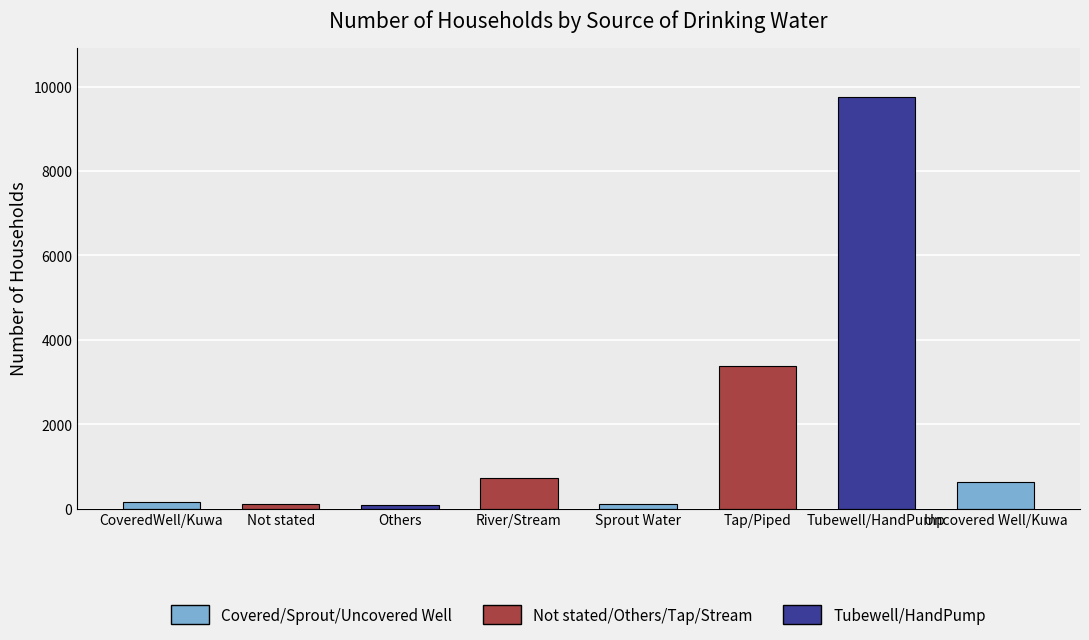

At which category does the chart reach its peak across all series?

Tubewell/HandPump